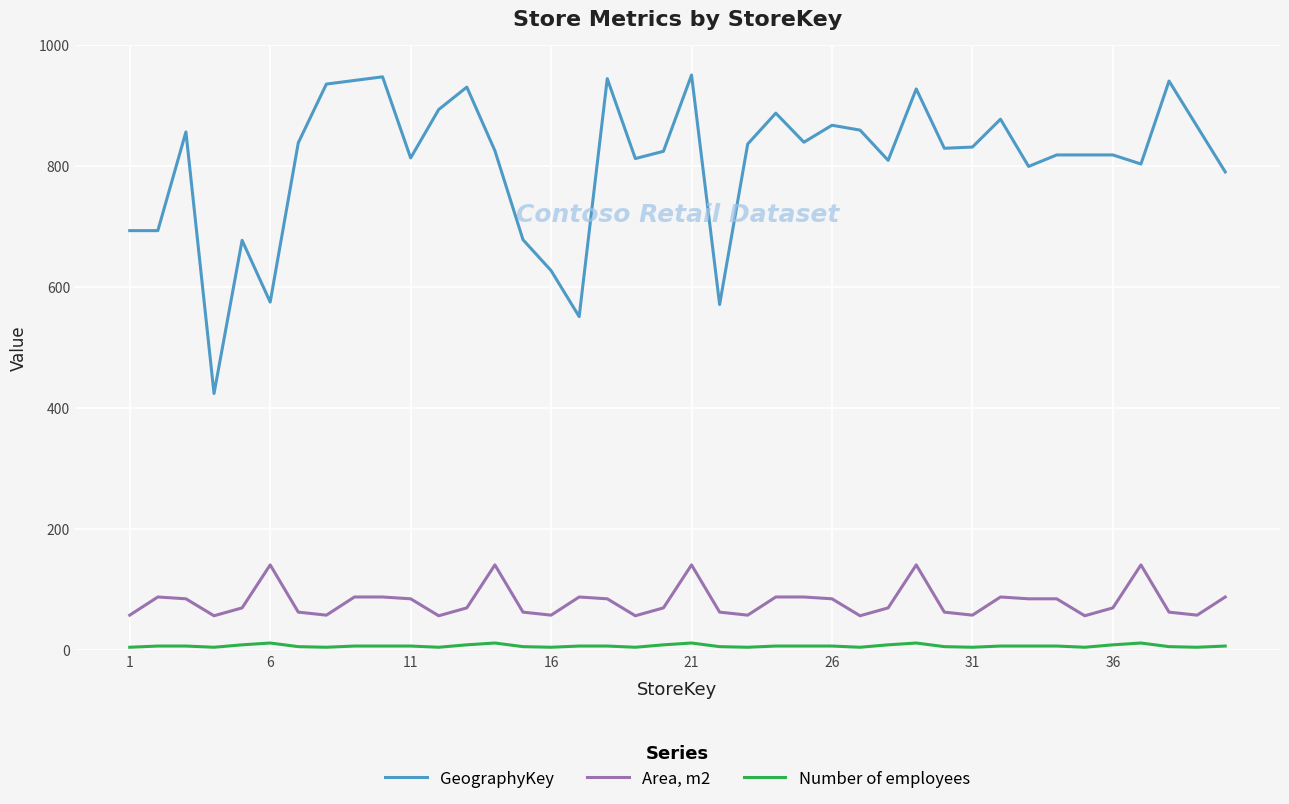

How many lines are shown in the chart?

3